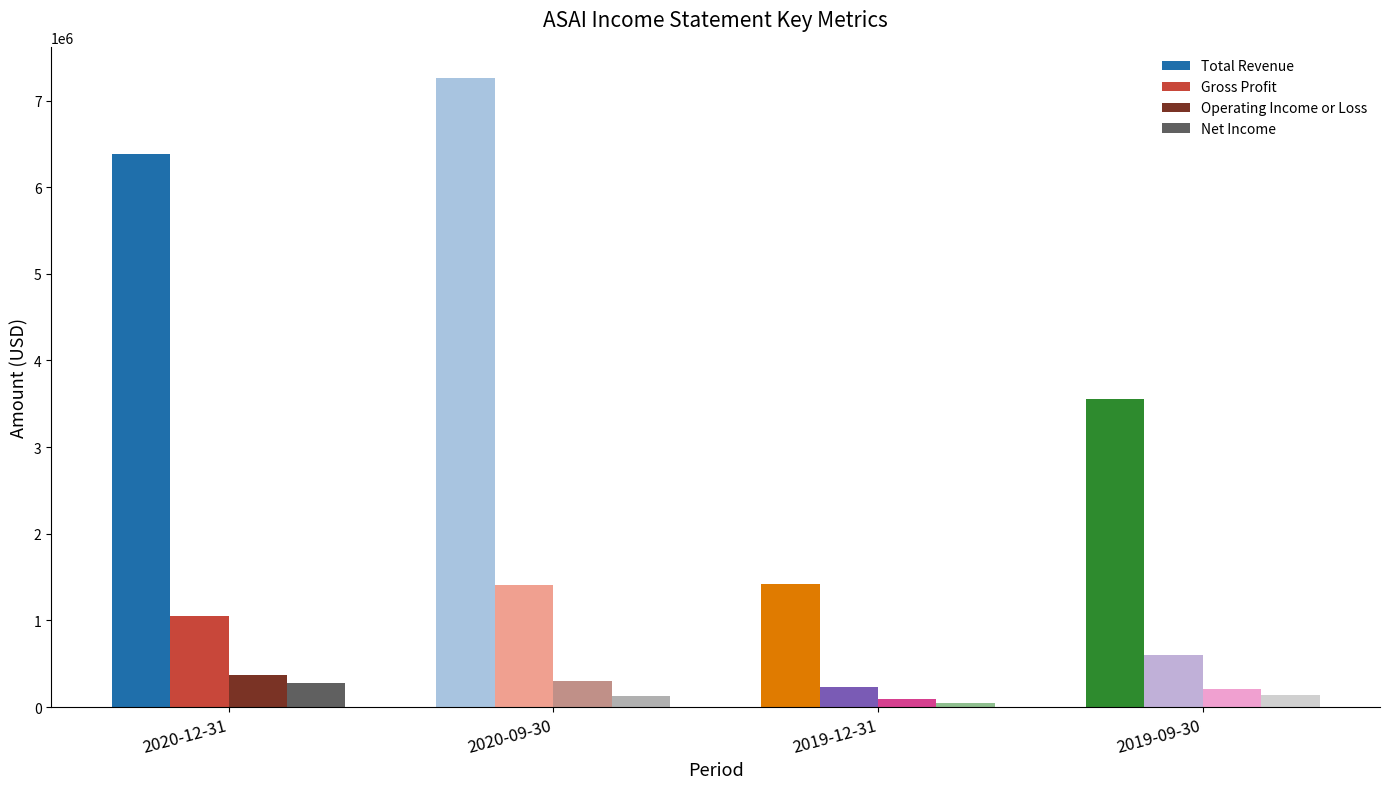

List the labels in order of Total Revenue value, smallest first.

2019-12-31, 2019-09-30, 2020-12-31, 2020-09-30